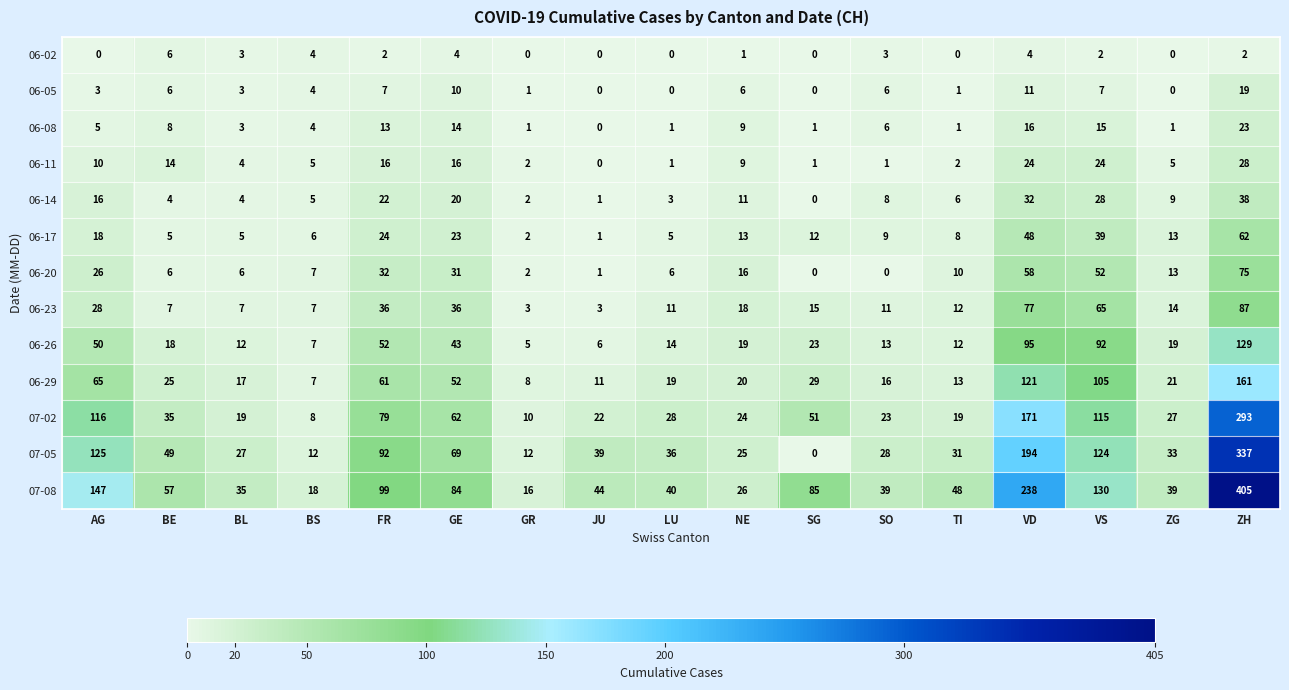

Which series has the widest spread of values?

07-08